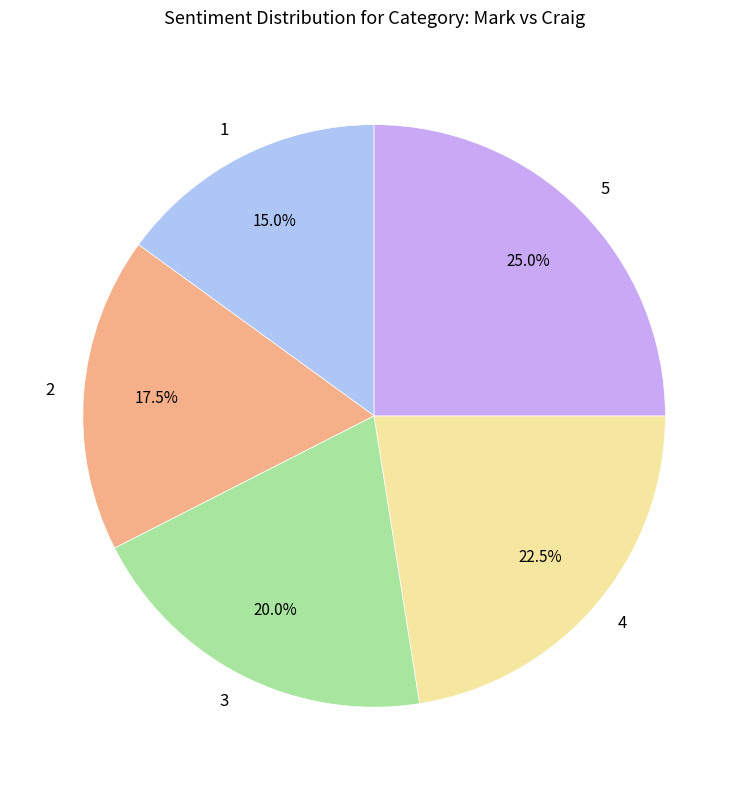

Does any single category account for the majority?

No